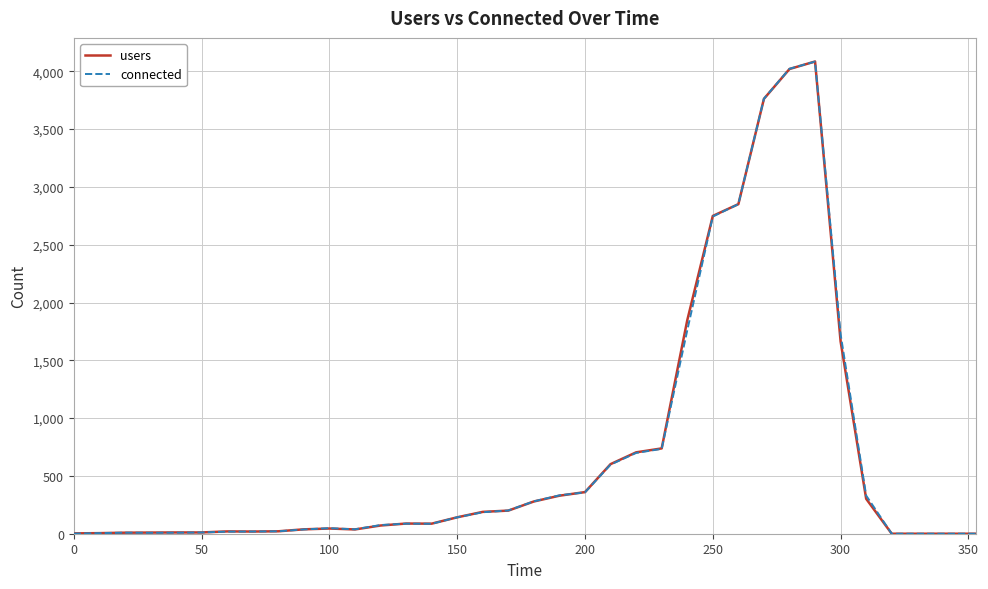

What is the maximum value for connected?

4084